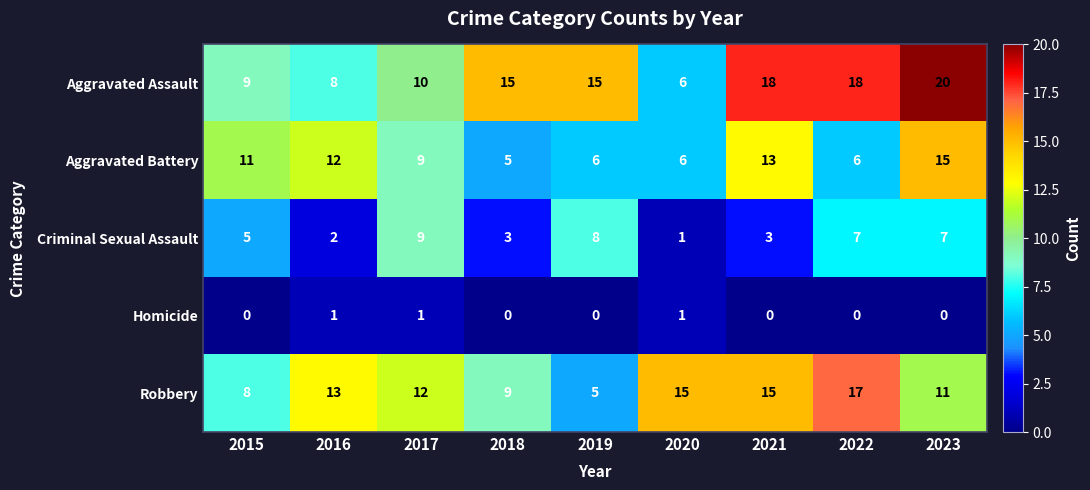

The value of Robbery at 2019 is 5. True or false?

True